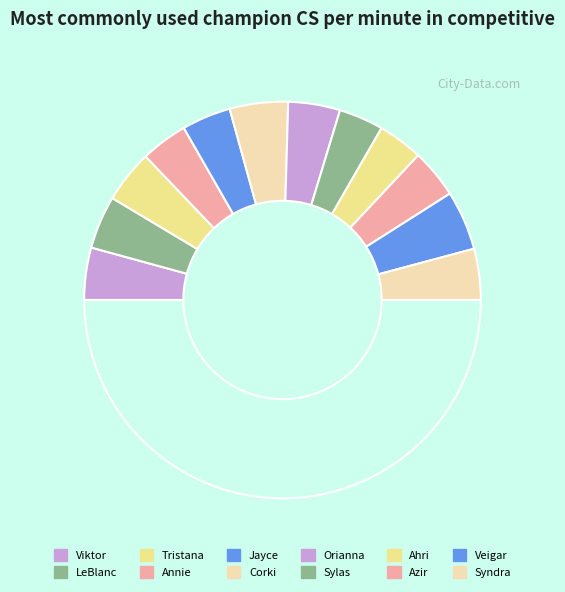

To the nearest percent, what is the average slice percentage?

8%